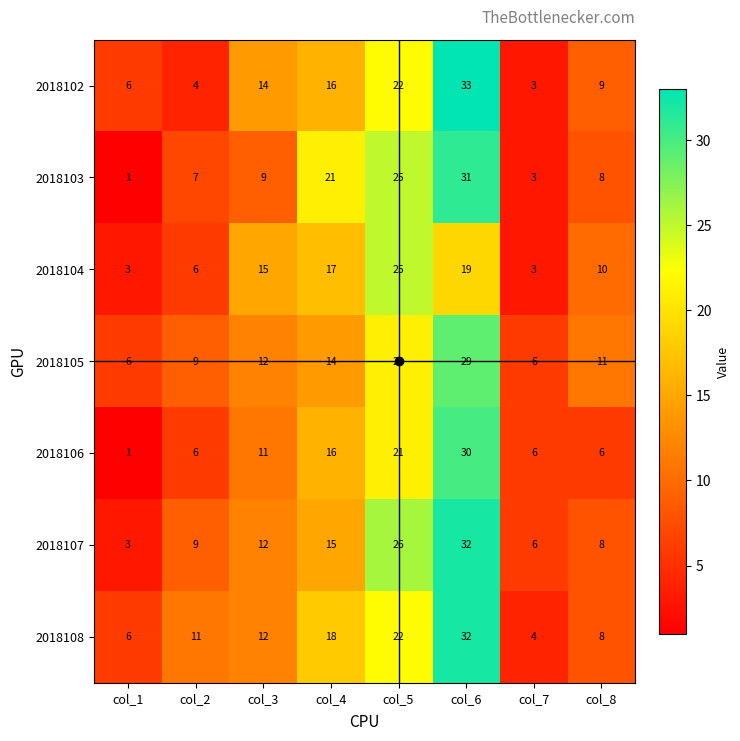

Is it true that 2018103 equals 8 at col_5?

False